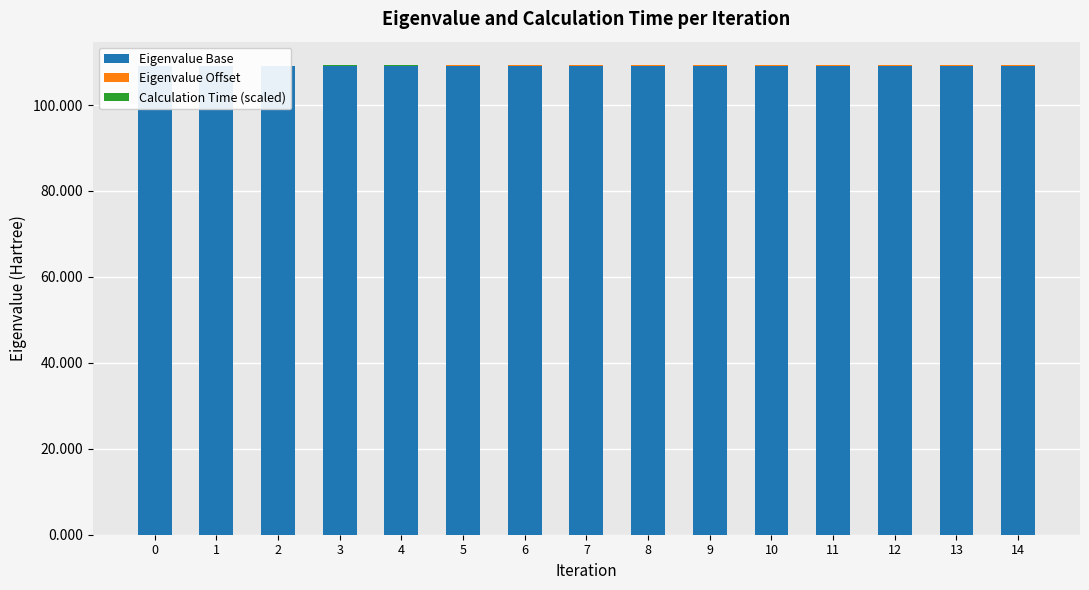

What is the sum of all Eigenvalue Base values?

1636.0